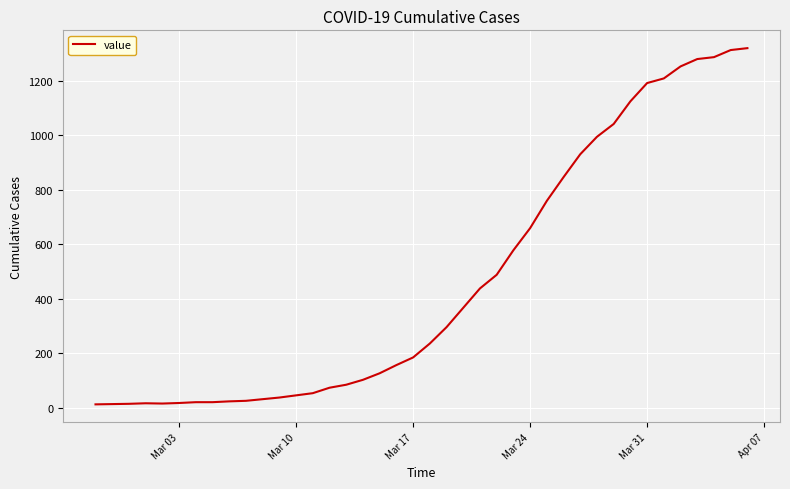

What is the maximum value shown in the chart?

1319